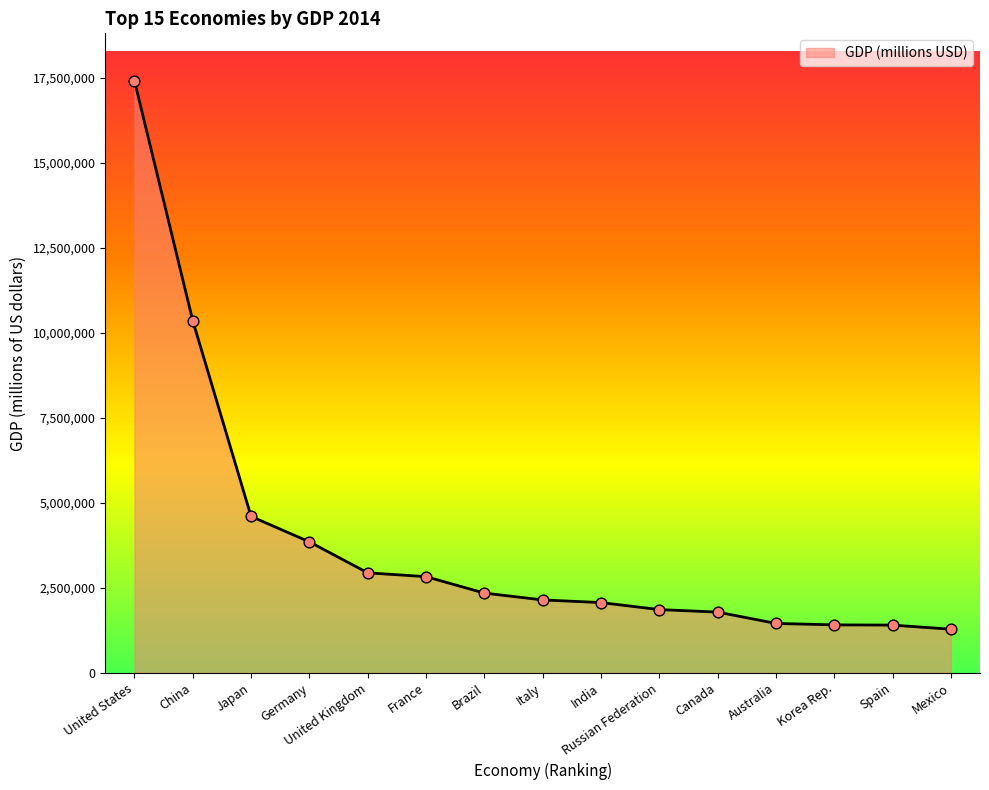

What is the ratio of the value at Brazil to the value at China?

0.2